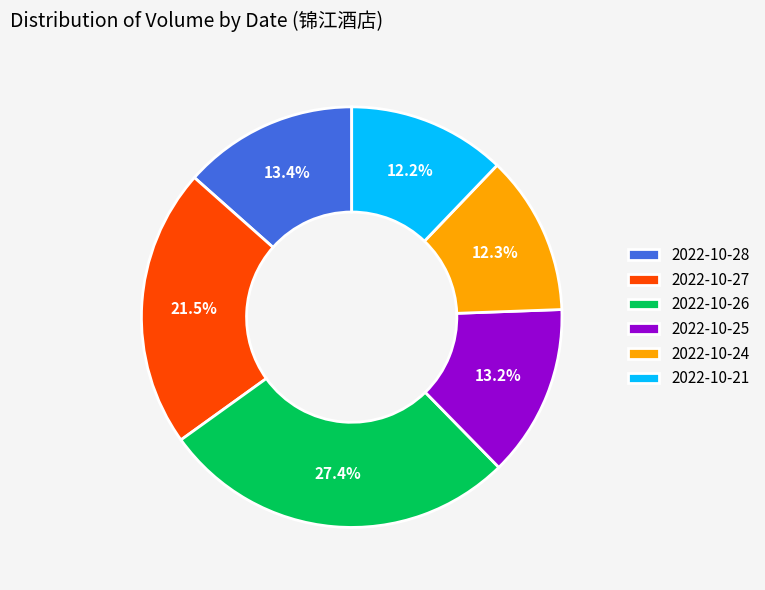

Which category has the biggest portion of the pie?

2022-10-26